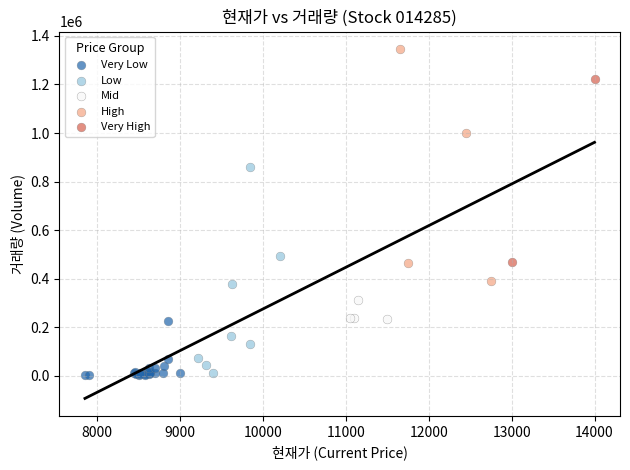

What are all the series names shown in the legend?

Very Low, Low, Mid, High, Very High